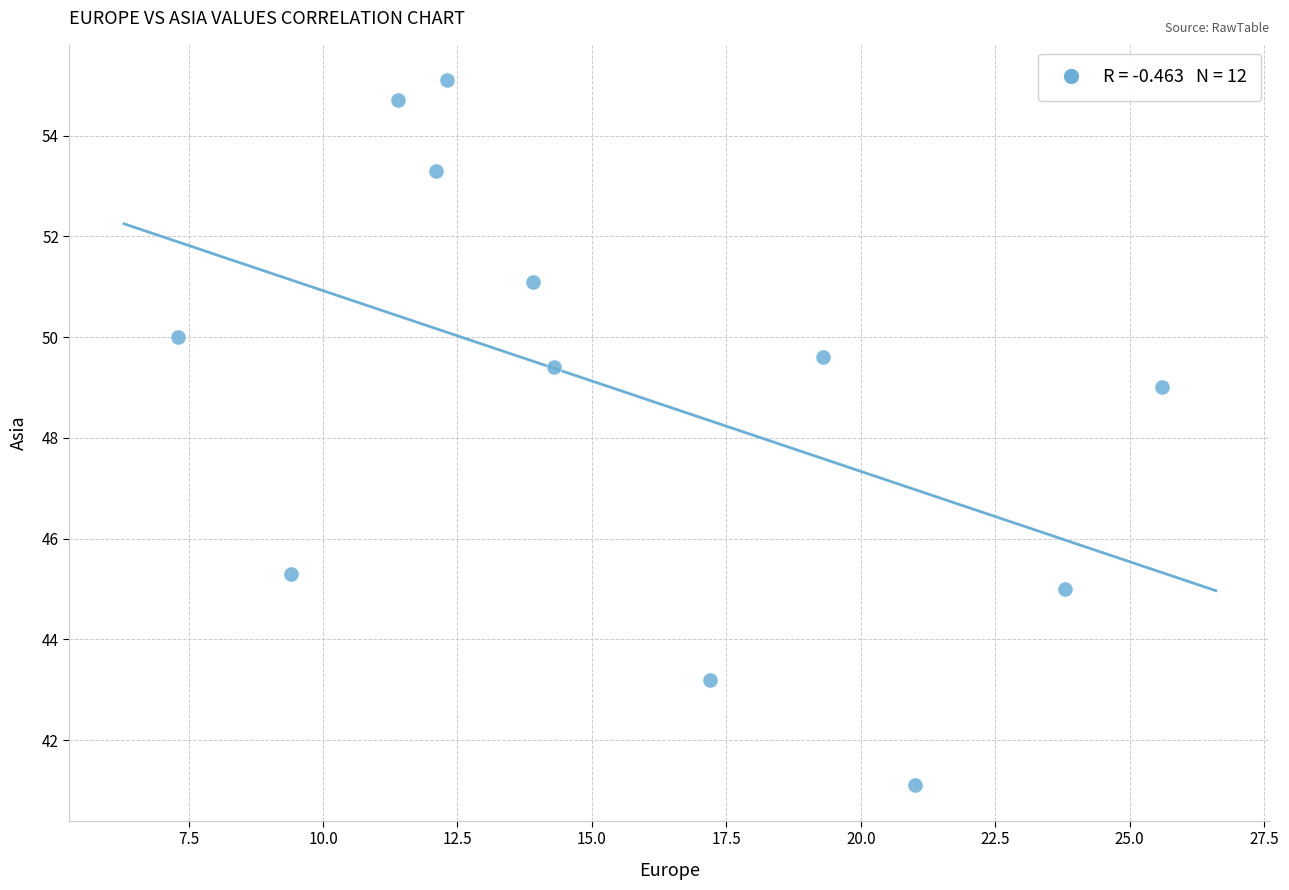

What is the average Y value?

48.9